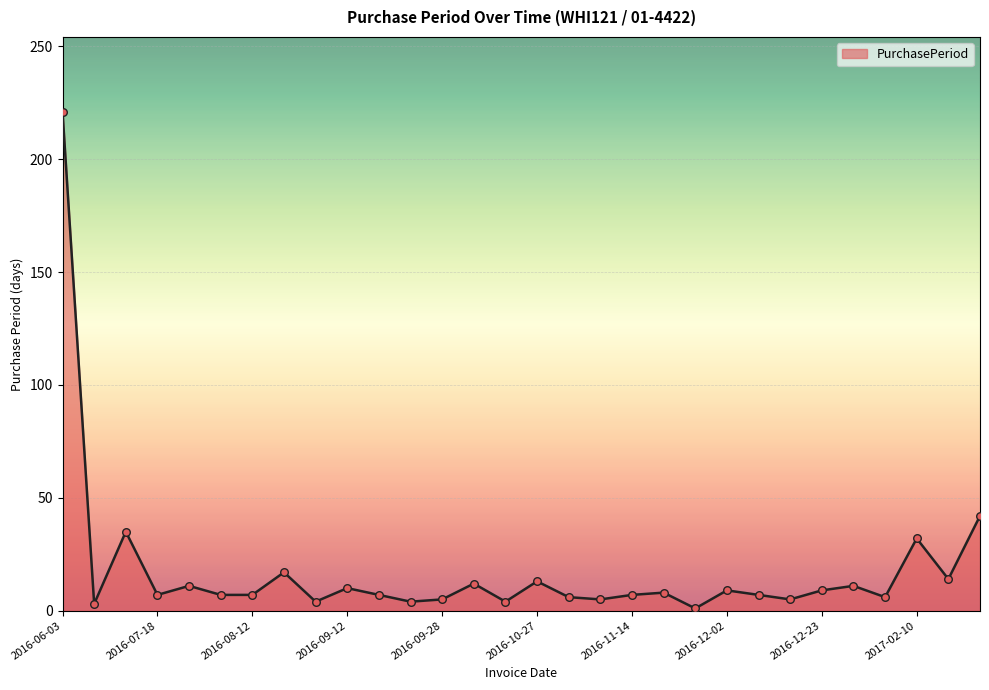

What is the maximum value shown in the chart?

221